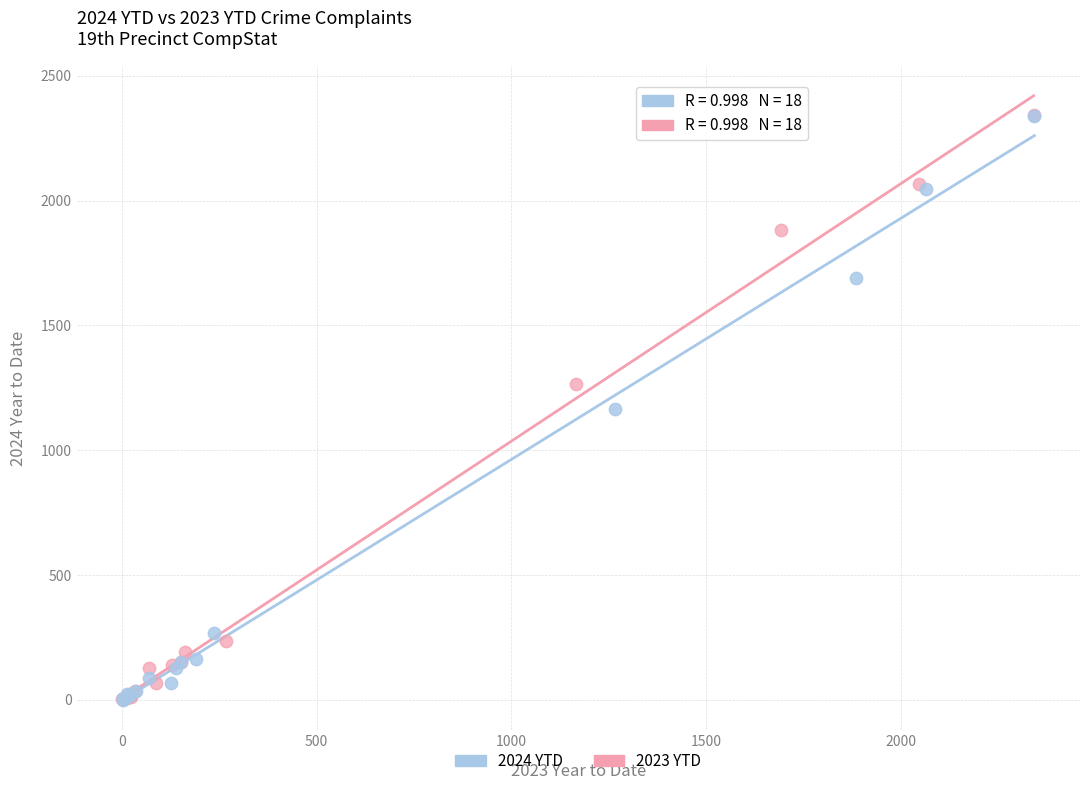

Which series has the largest Y range (max minus min)?

2023 YTD